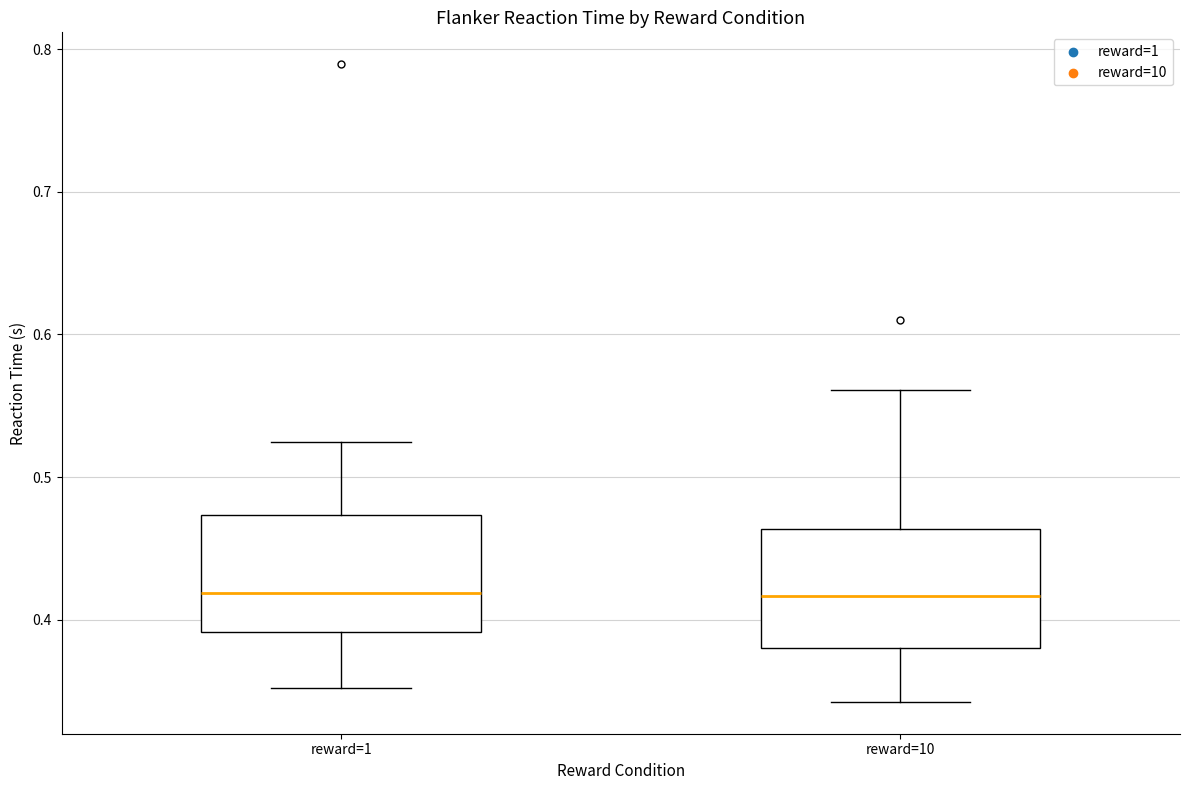

Reading left to right, transcribe this box plot: for each box, give where its median line is, the range the box spans, and where its two whiskers end, as read against the y-axis. The values are not printed on the chart, so give them approximately, as read against the axis.

reward=1: median 0.42, box 0.39 to 0.47, whiskers 0.35 to 0.52
reward=10: median 0.42, box 0.38 to 0.46, whiskers 0.34 to 0.56